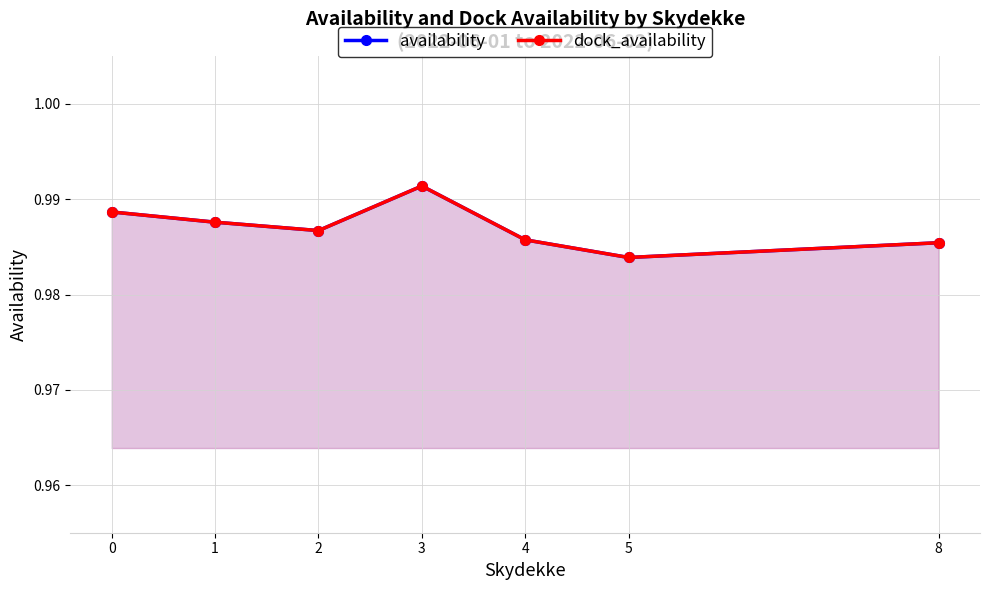

Which series changed the most between 1 and 3?

availability